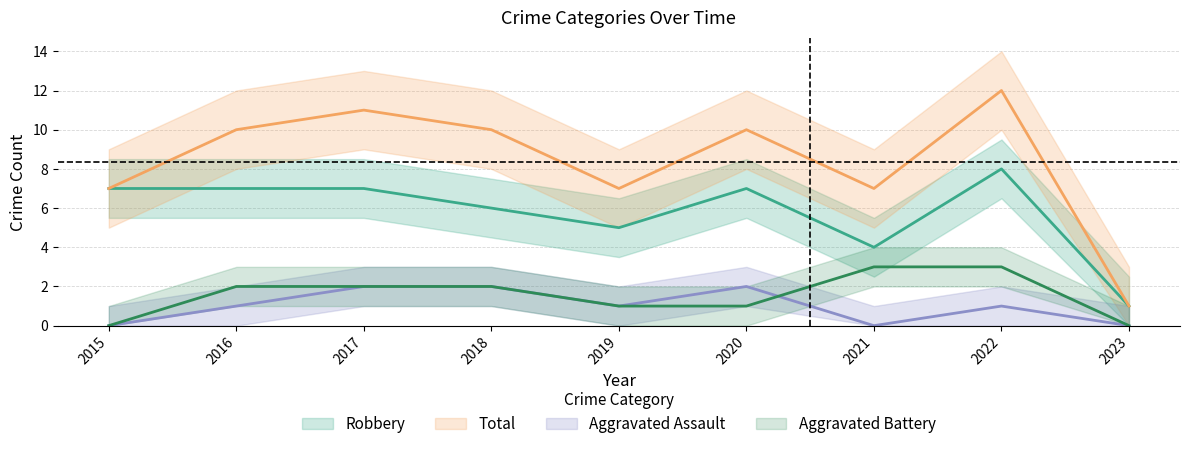

What is the total value across all series at 2020?

20